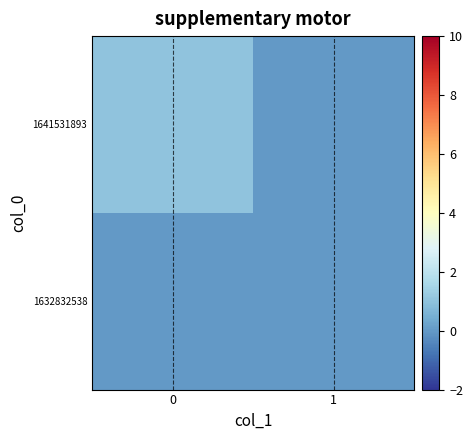

Reading left to right, transcribe all the data shown in this chart.

1632832538: 0=0	1=0
1641531893: 0=1	1=0